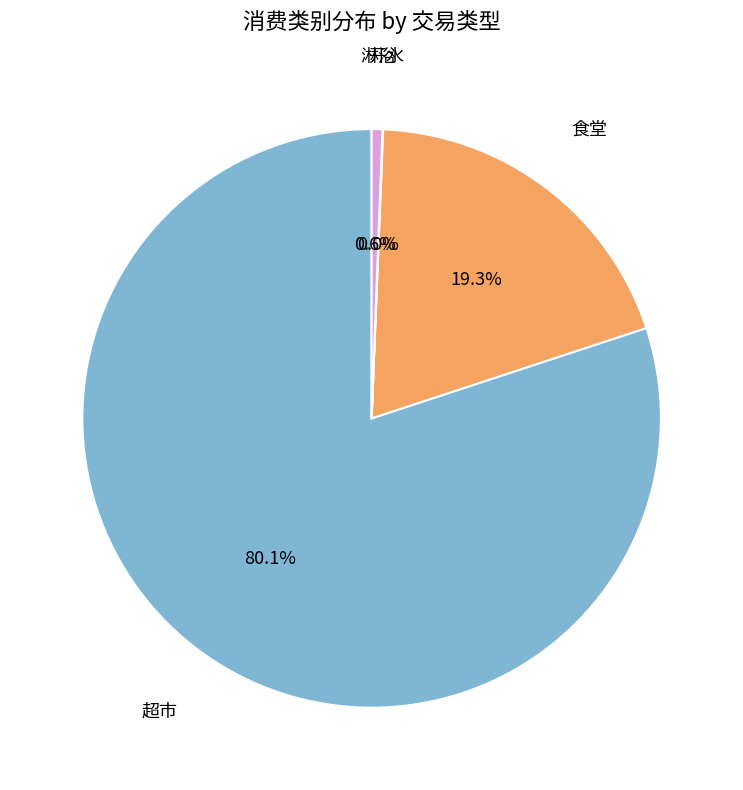

Is there any slice that represents more than half of the pie?

Yes